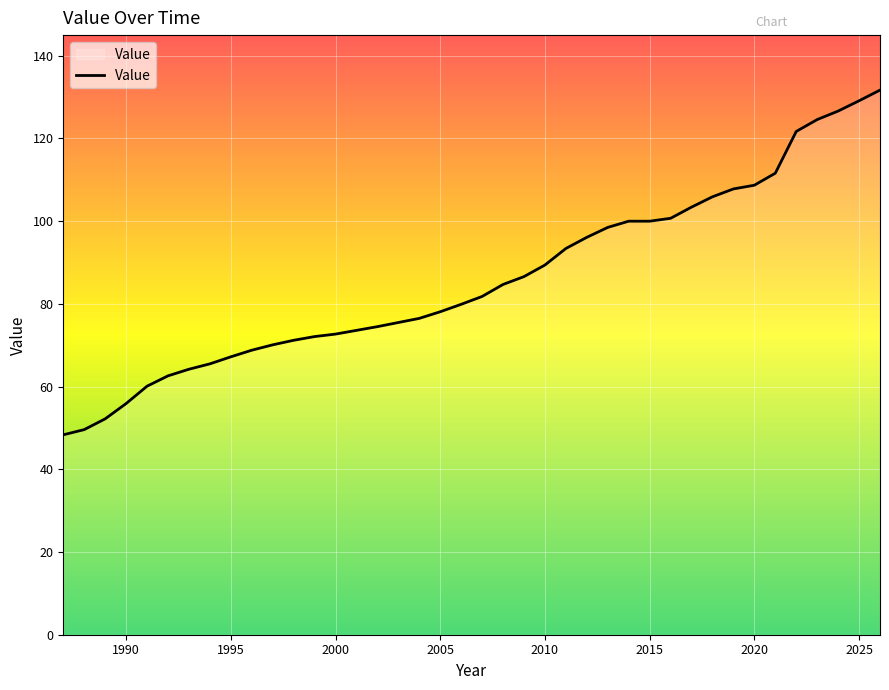

What is the greatest value displayed?

131.7